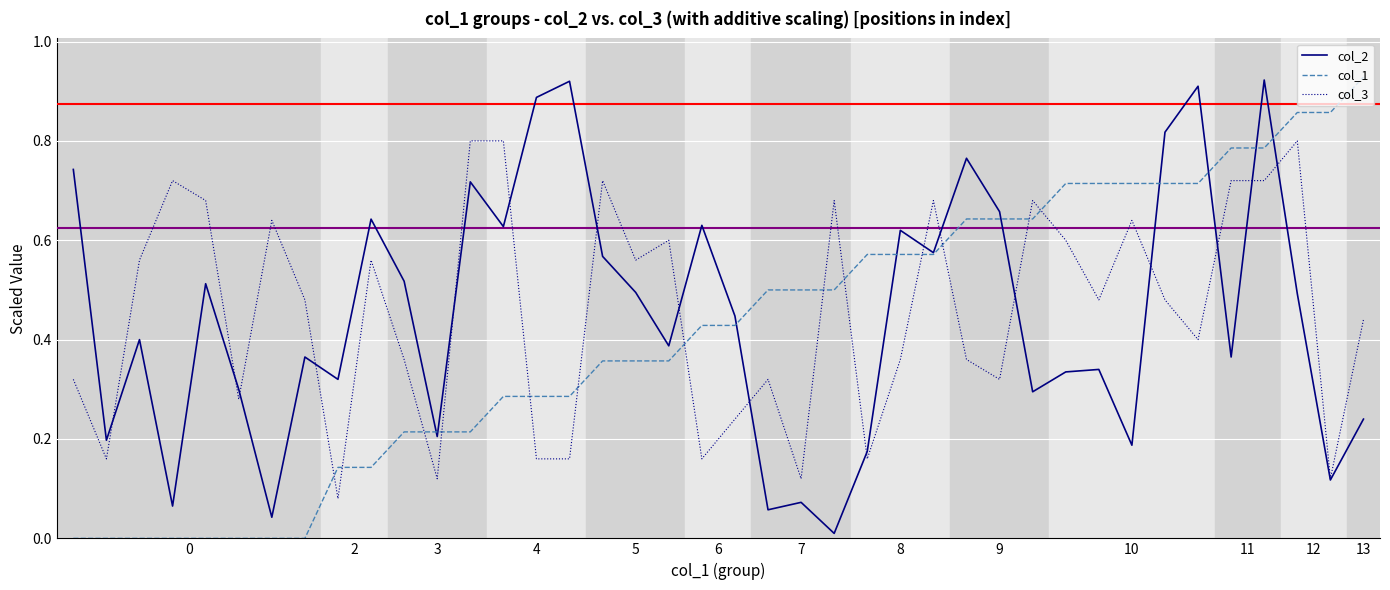

How many times do col_3 and col_1 cross each other?

13